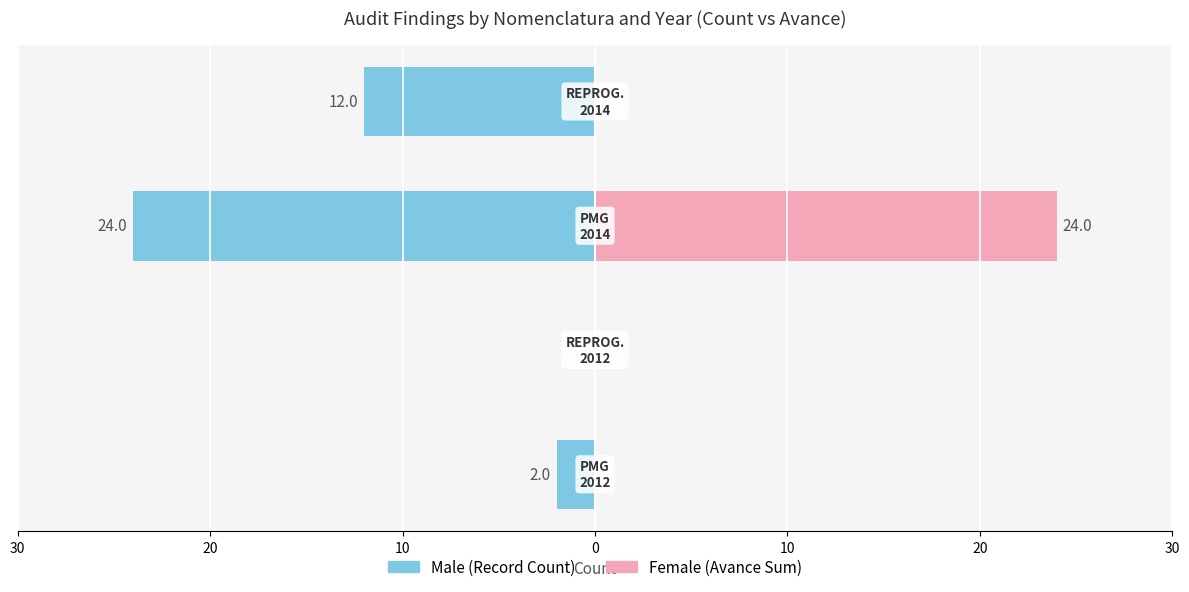

What is the difference between the Male values at 0 and 20?

12